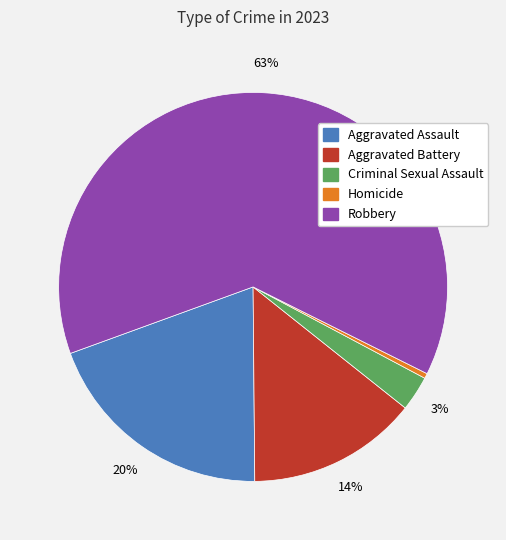

How many slices are in this pie chart?

5